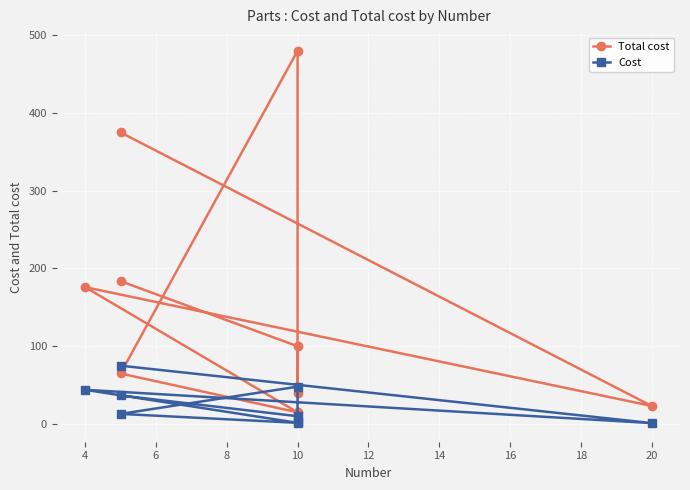

At which category does Cost reach its first local valley?

20